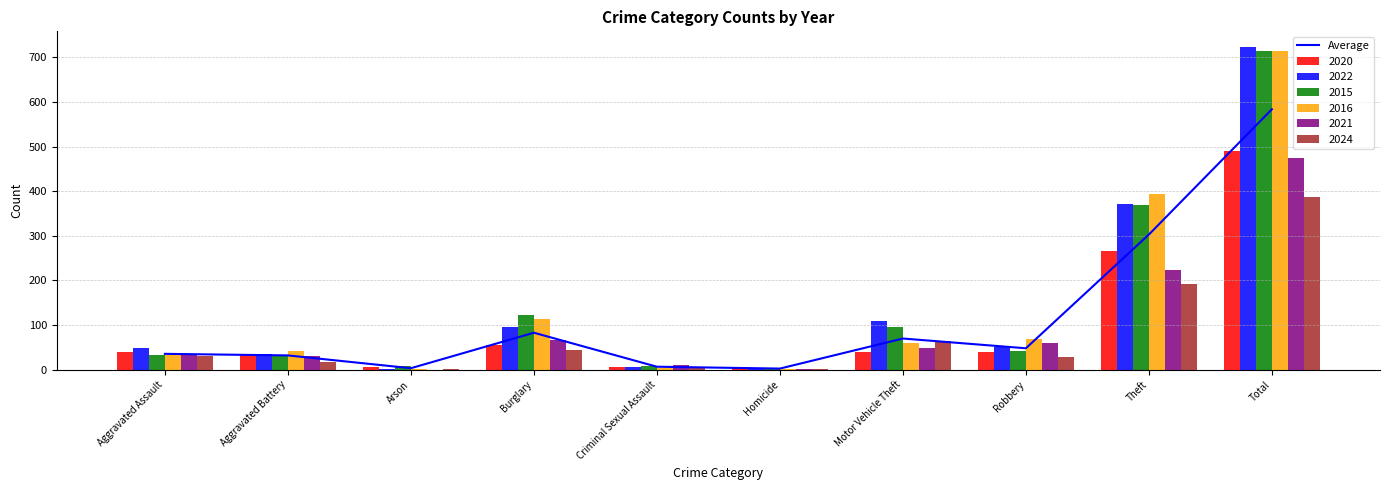

What is the label of the 2nd bar from the left?

Aggravated Battery